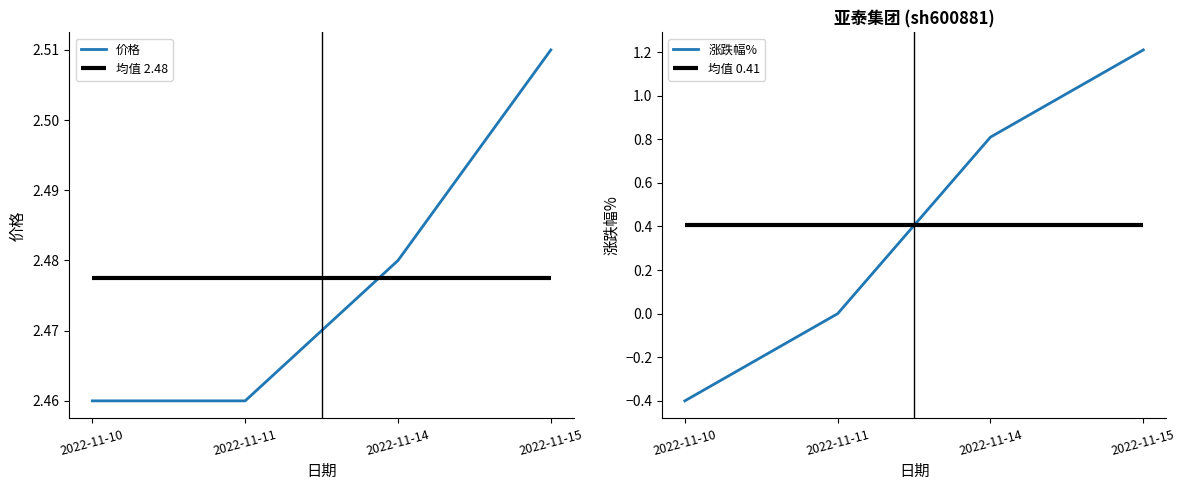

Does the chart have visible grid lines?

No